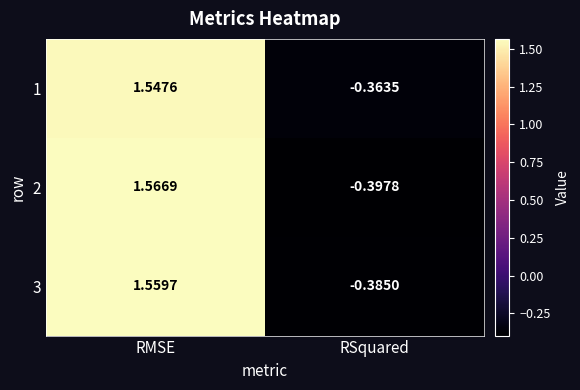

Where is 1 nearest to the value 0?

RSquared